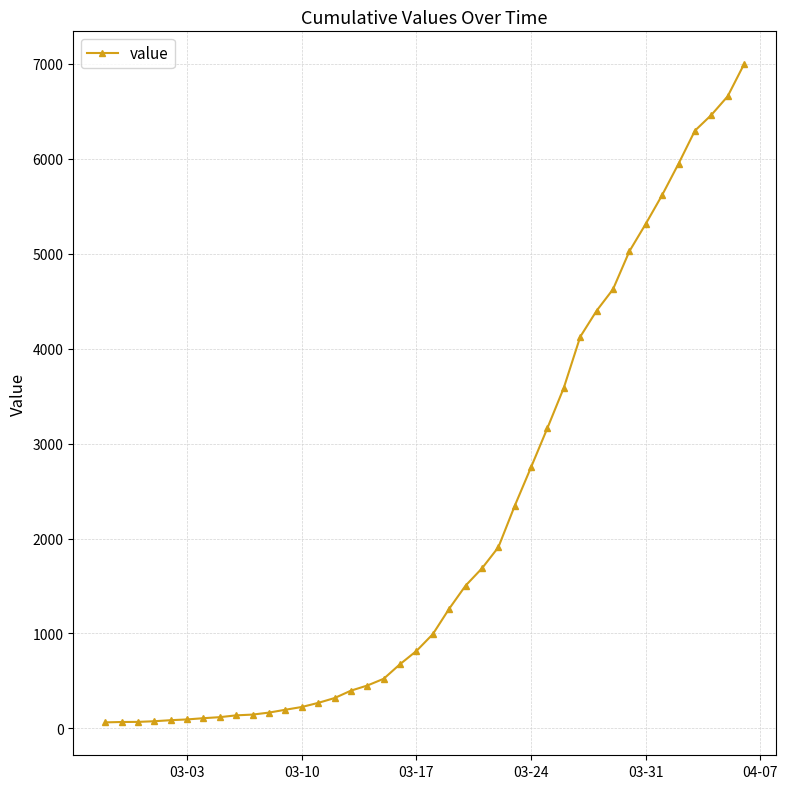

What is the sum of all values?

85676